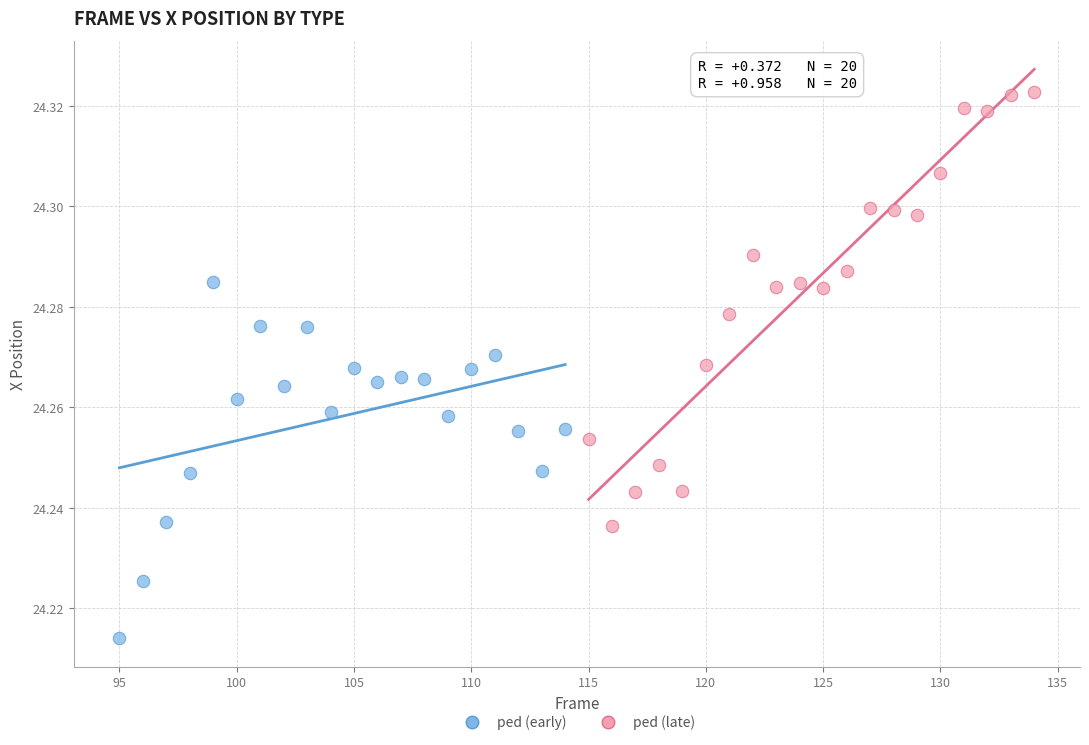

Which series contains the highest Y value?

ped (late)